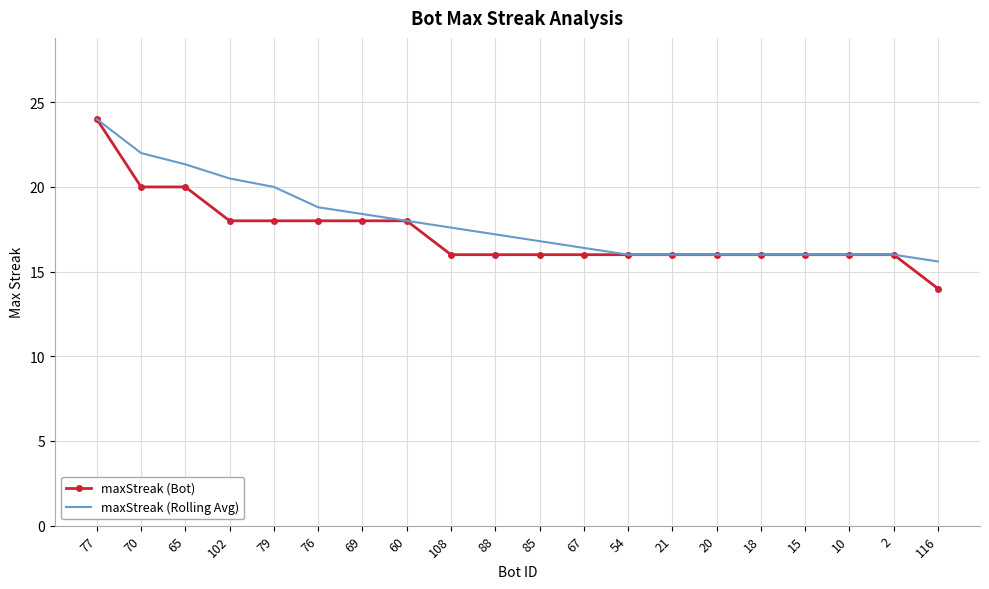

What is the total value across all series at 70?

42.0